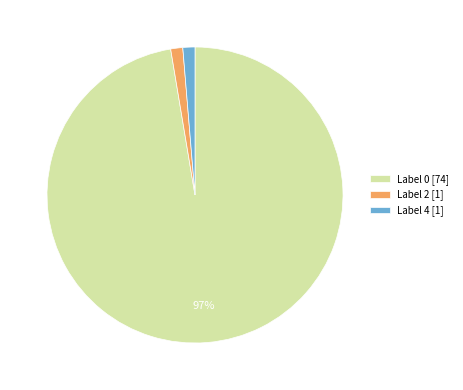

To the nearest percent, what is the combined percentage of Label 0 [74] and Label 4 [1]?

99%